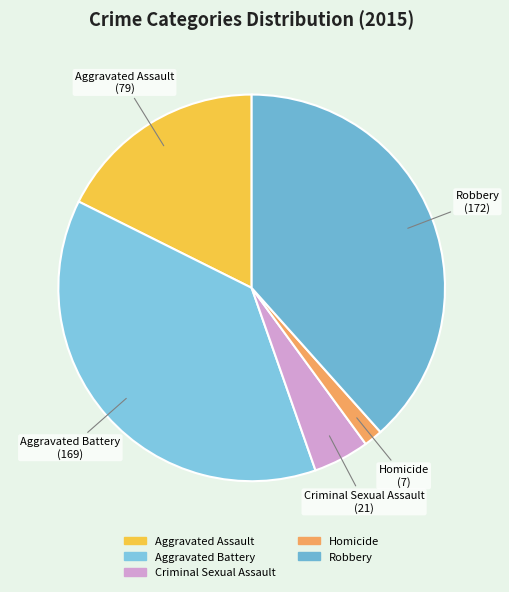

Does any single category account for the majority?

No